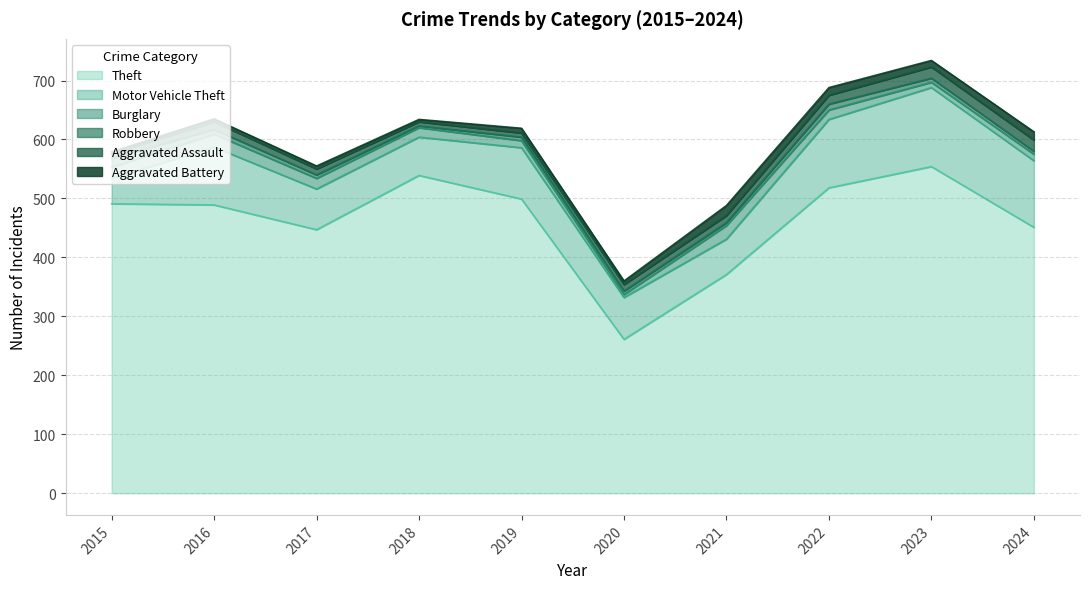

What is the maximum value shown in the chart?

554